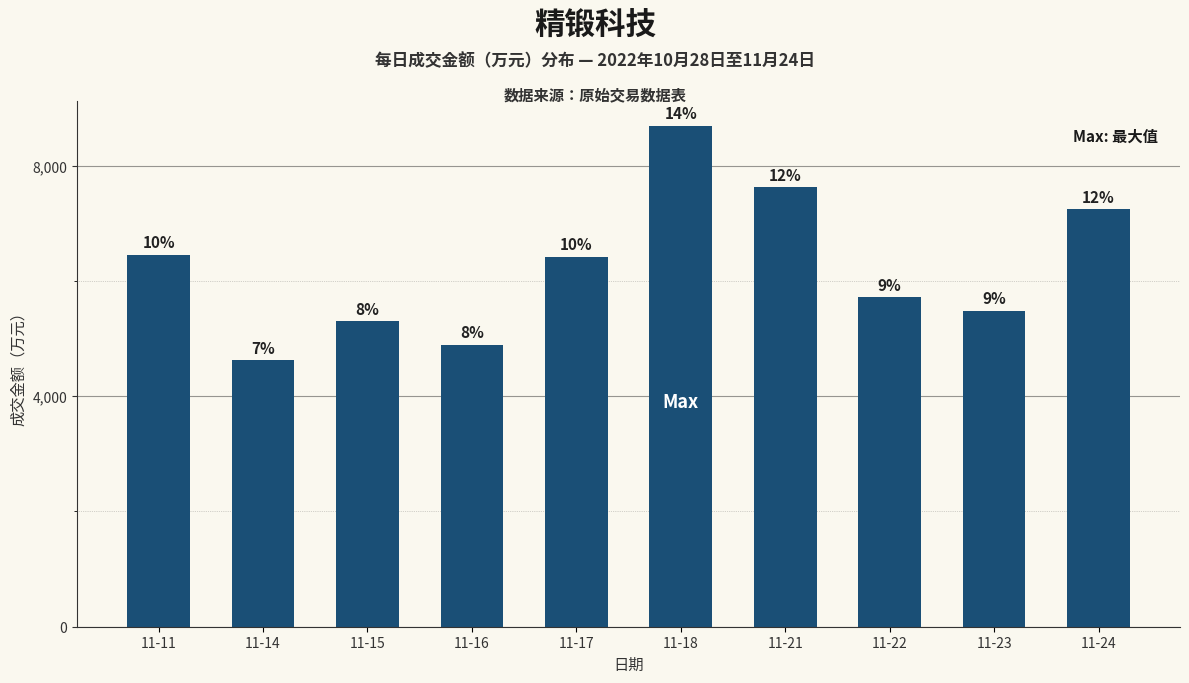

Does the chart contain any negative values?

No